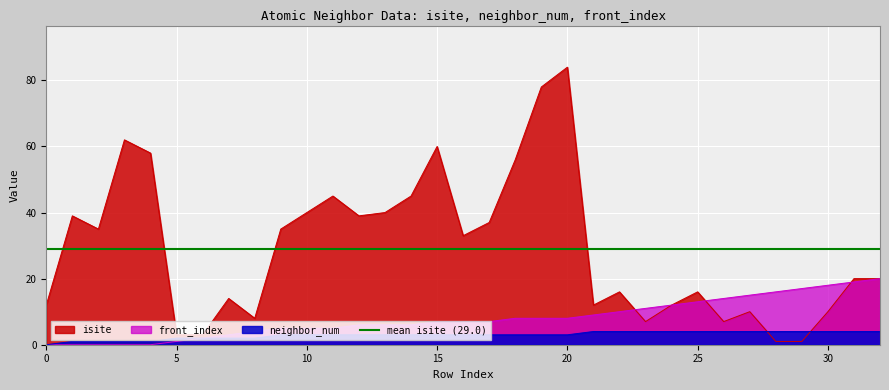

Where is neighbor_num nearest to the value 2?

5